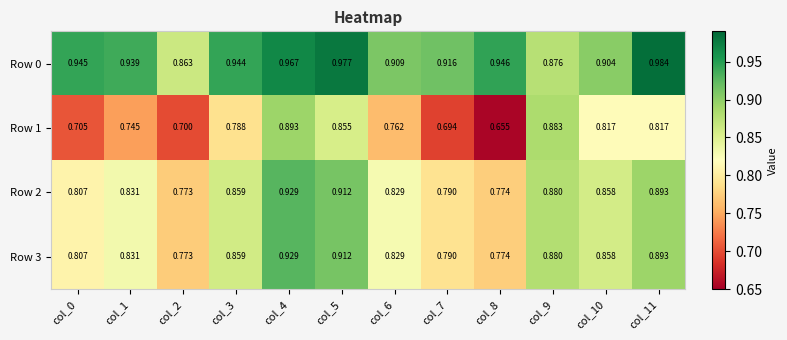

Is the value of Row 1 at col_0 greater than the value of Row 3 at col_5?

No